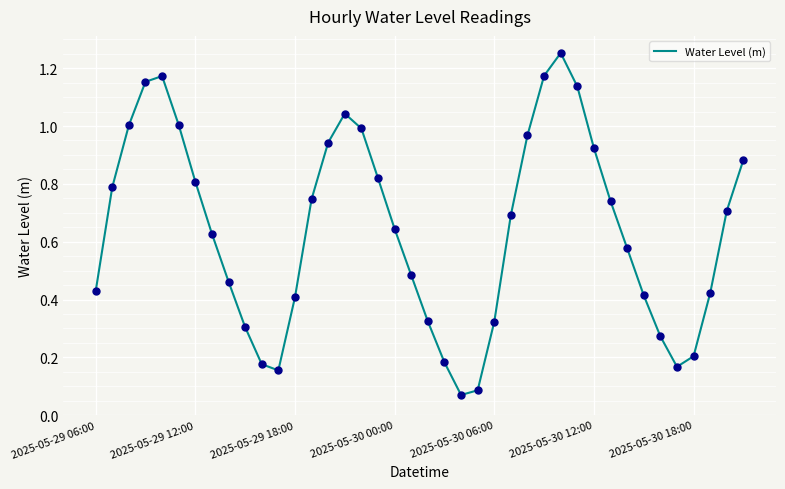

How many lines are shown in the chart?

1